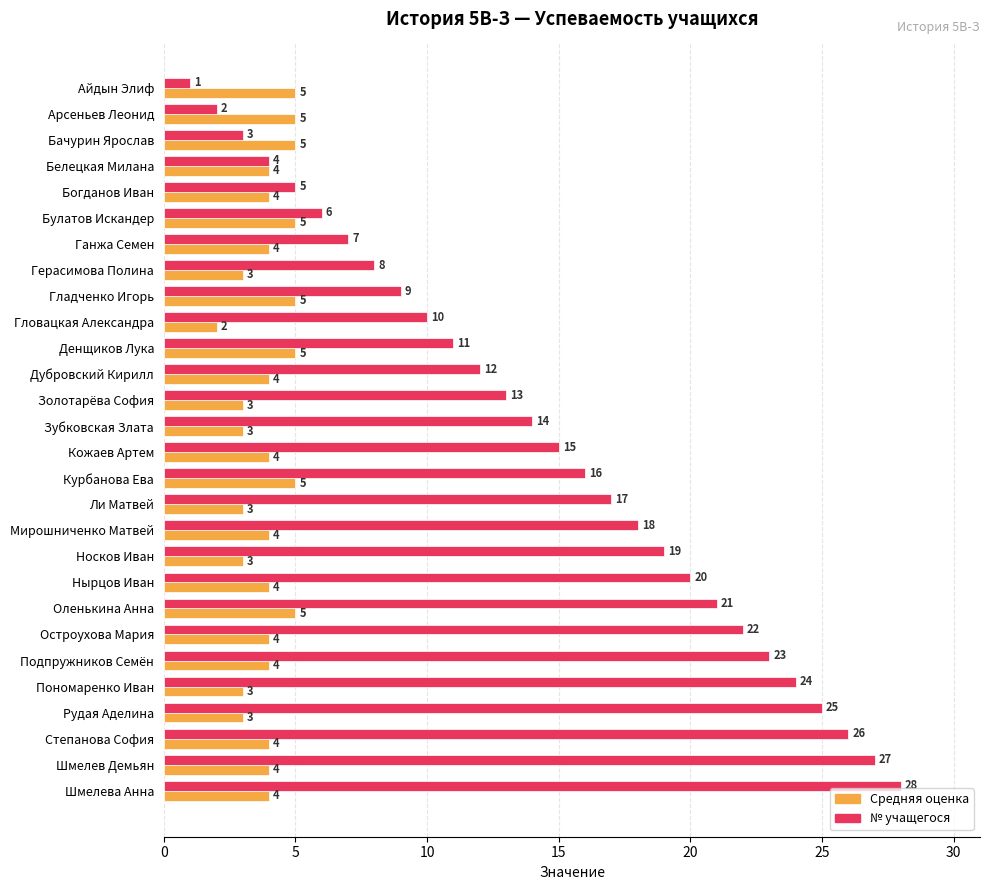

Is it true that № учащегося equals 11 at Ли Матвей?

False